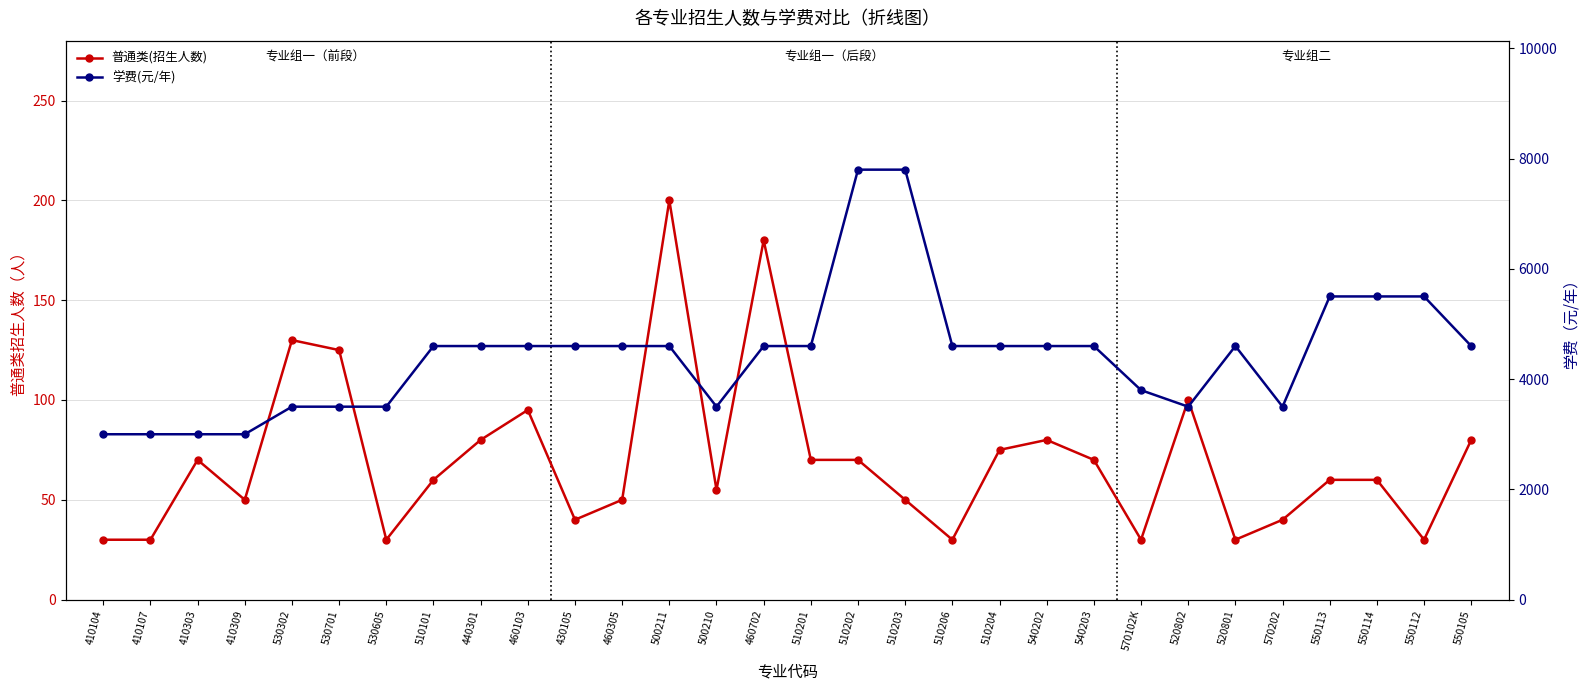

How many lines are shown in the chart?

2